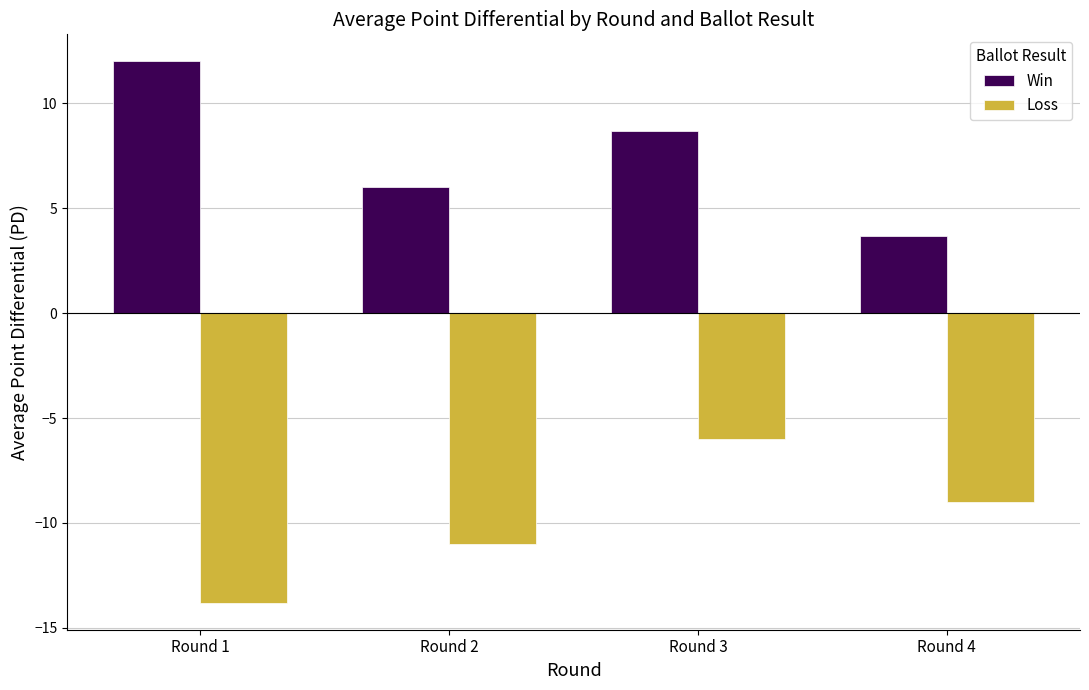

What is the difference between the highest and lowest values at Round 4?

12.7